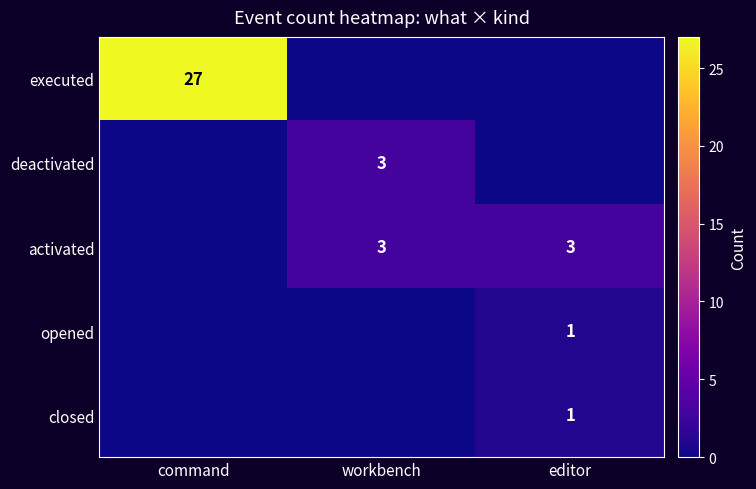

Is it true that executed equals 27 at command?

True